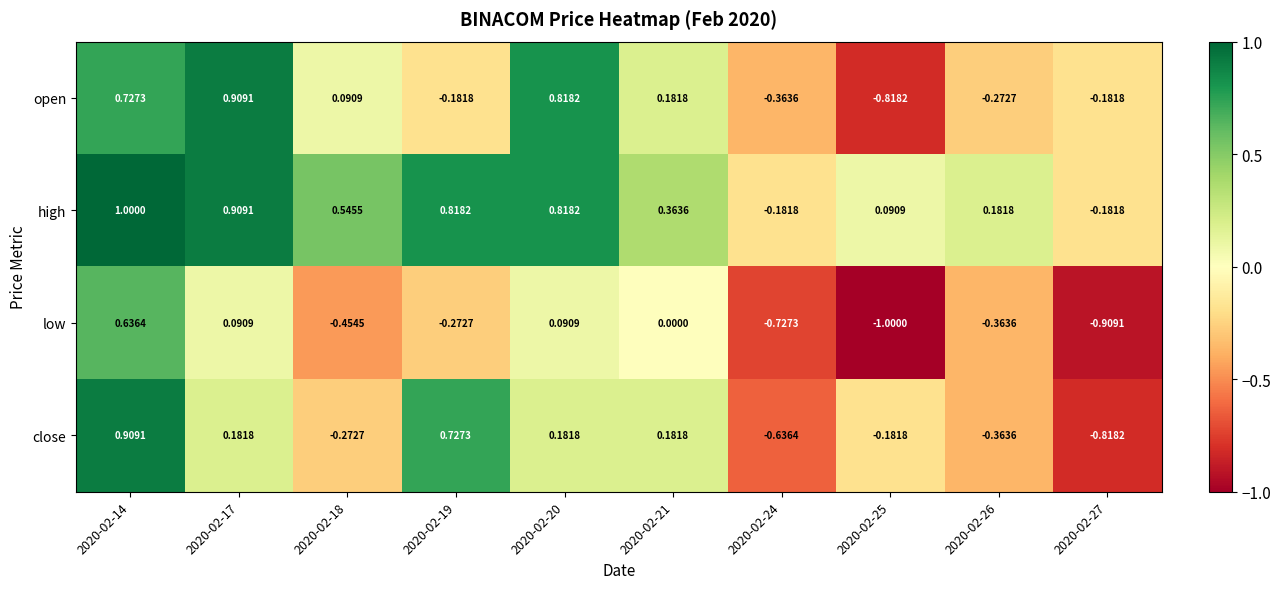

Which series has the largest total across all categories?

high